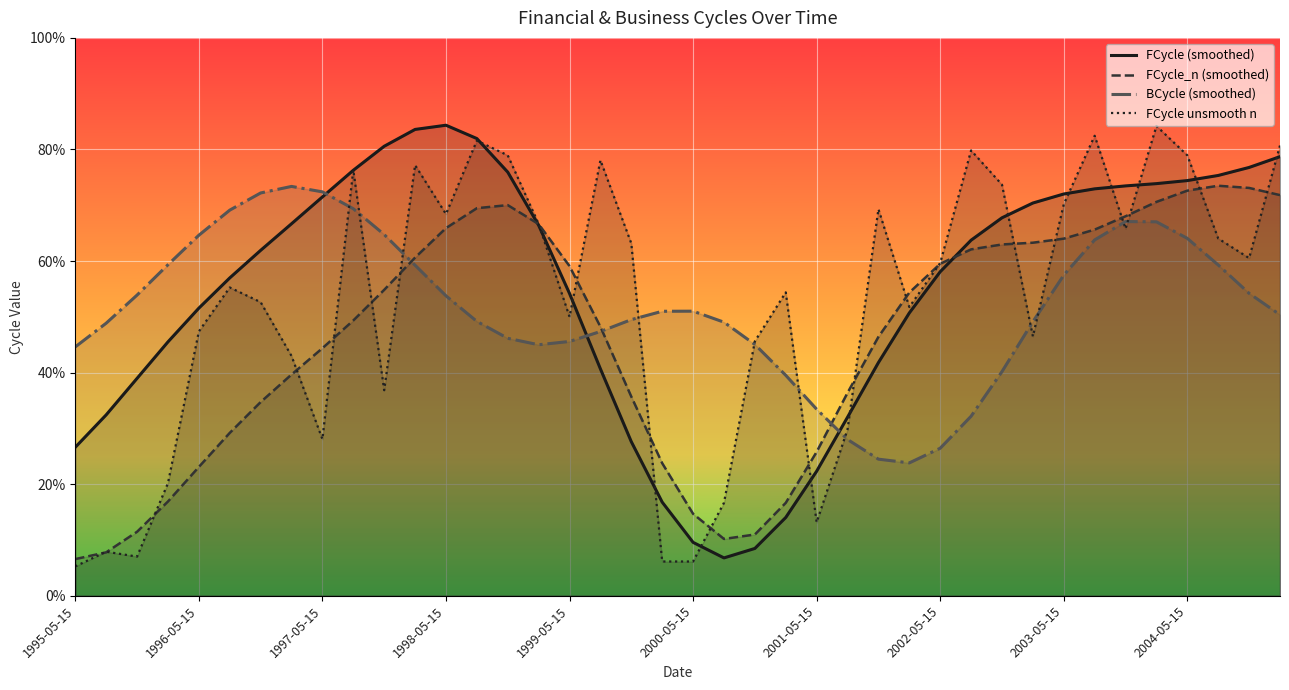

The value of FCycle_n (smoothed) at 35 is 0.7. True or false?

True